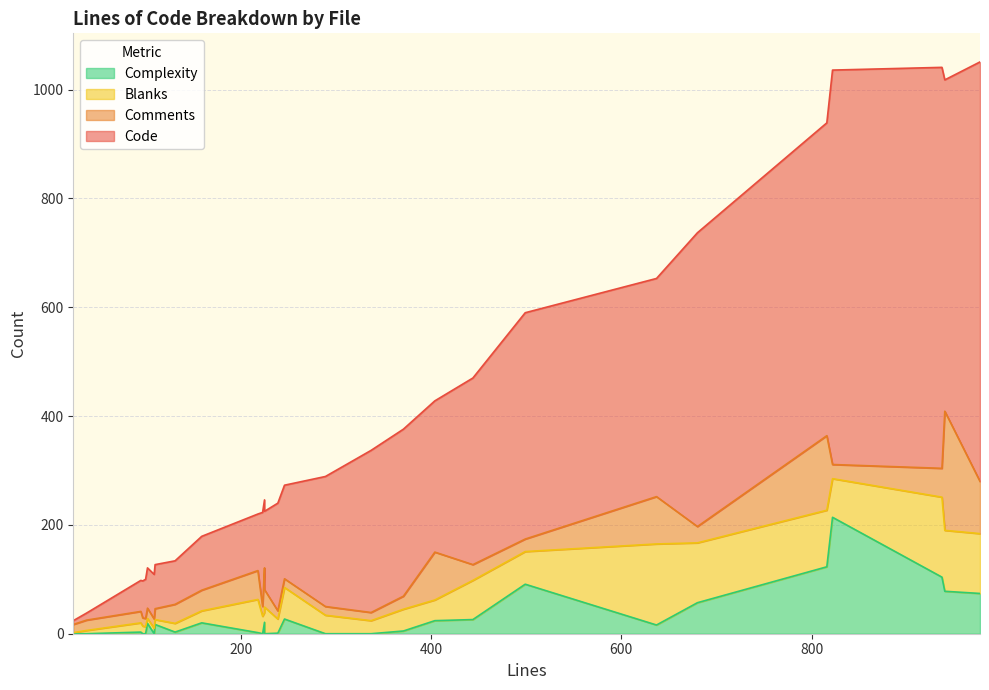

At how many categories does at least one series exceed 298?

10